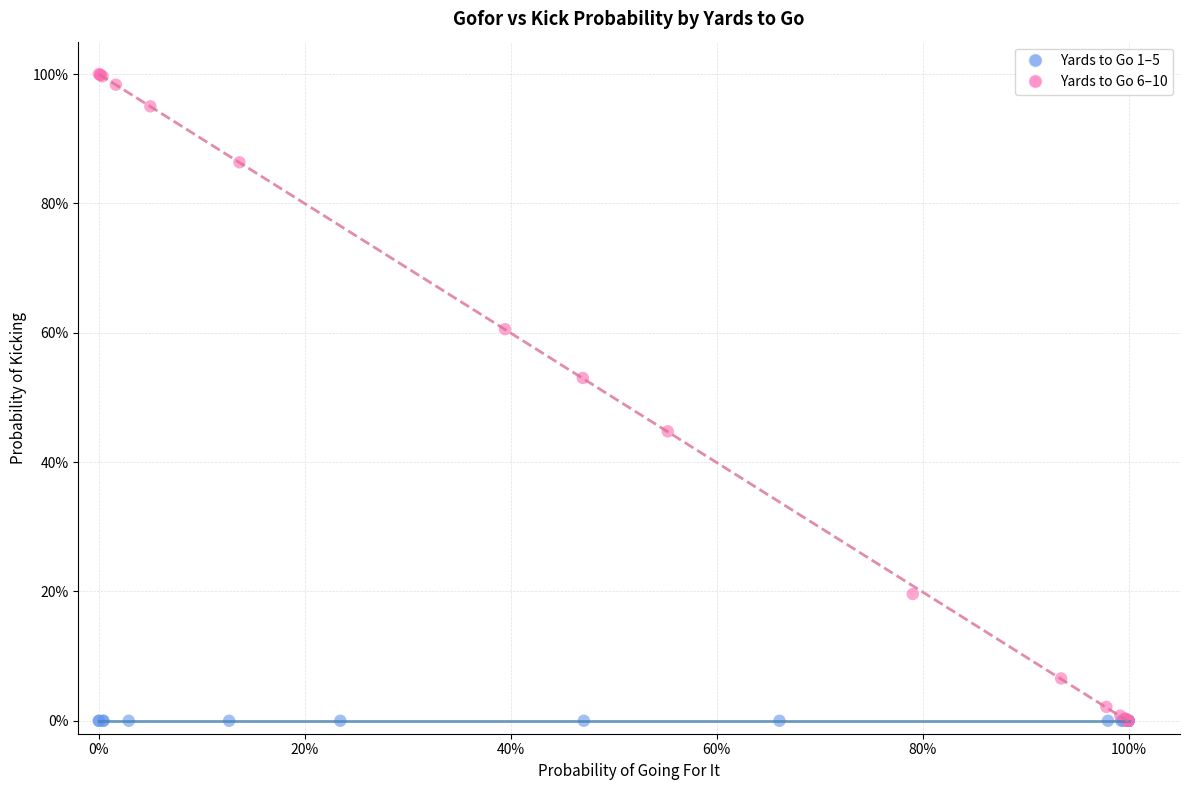

What are all the series names shown in the legend?

Yards to Go 1–5, Yards to Go 6–10